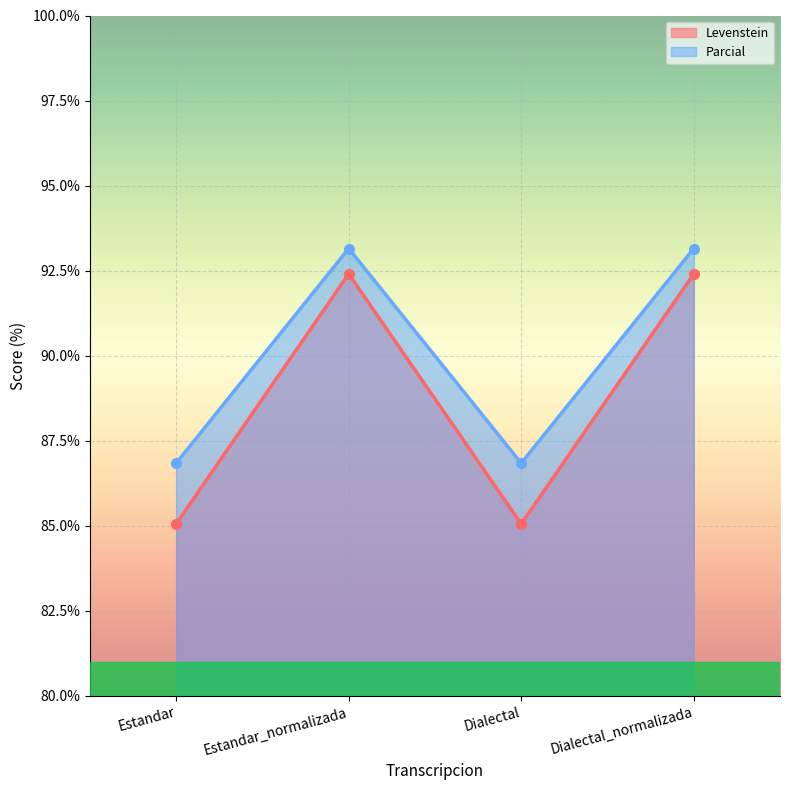

Rank the series by their average value, from lowest to highest.

Levenstein, Parcial